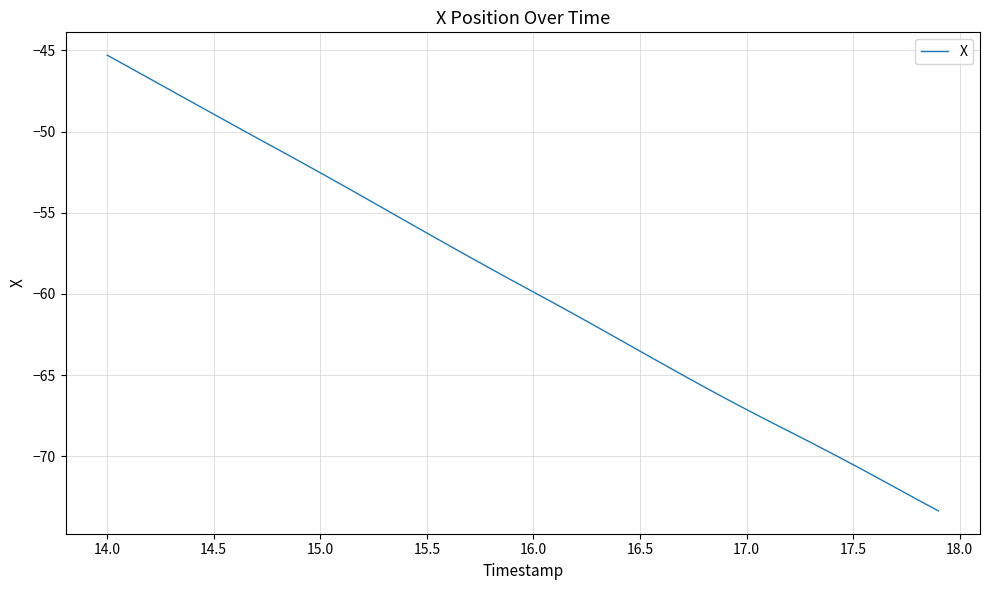

What is the difference between the maximum and minimum values?

28.1